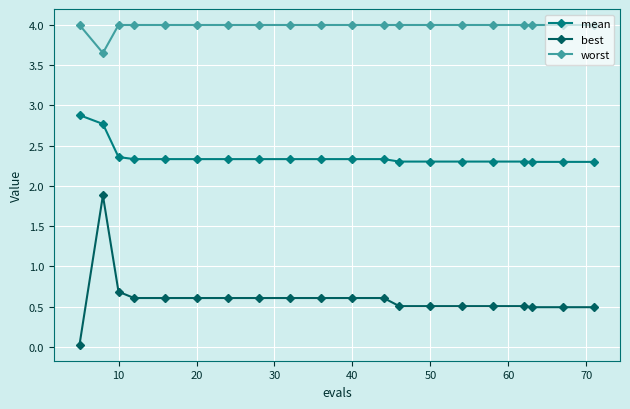

Which series has the largest range (max minus min)?

best